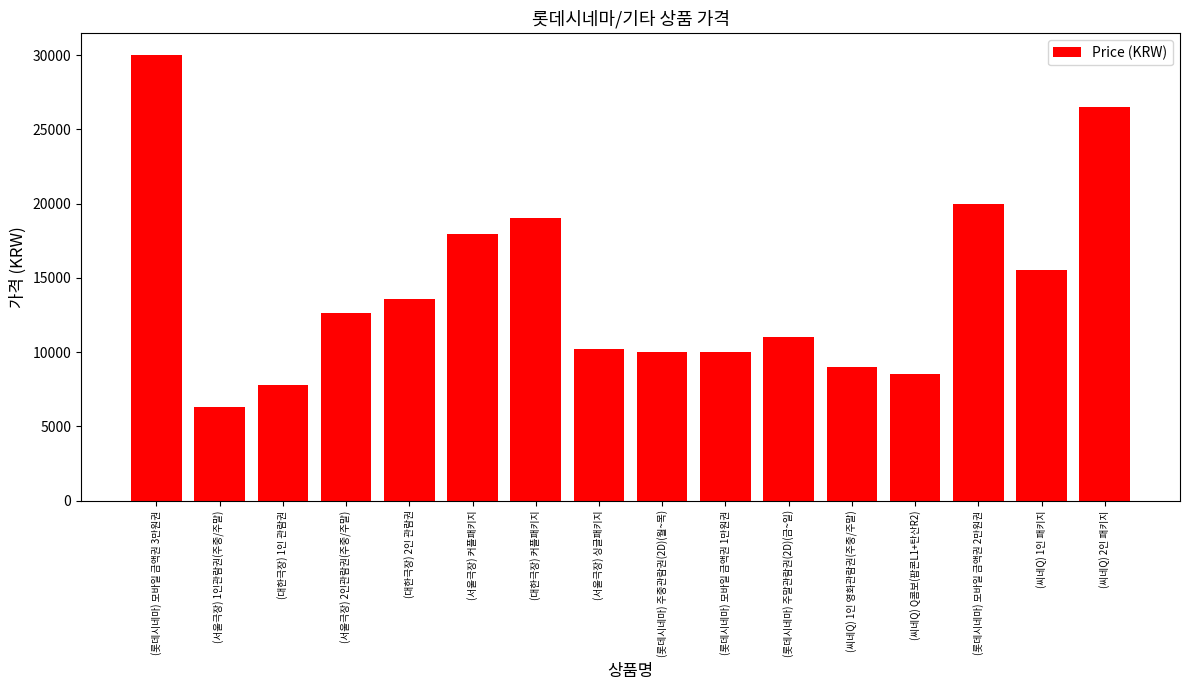

What is the sum of all values?

227960